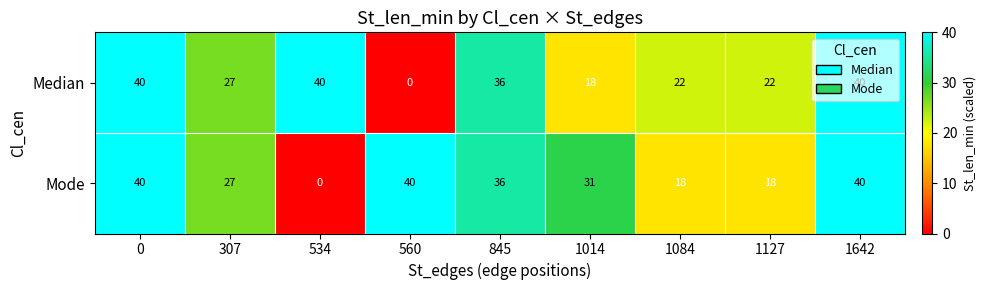

What is the difference between the Mode values at 1084 and 1014?

13